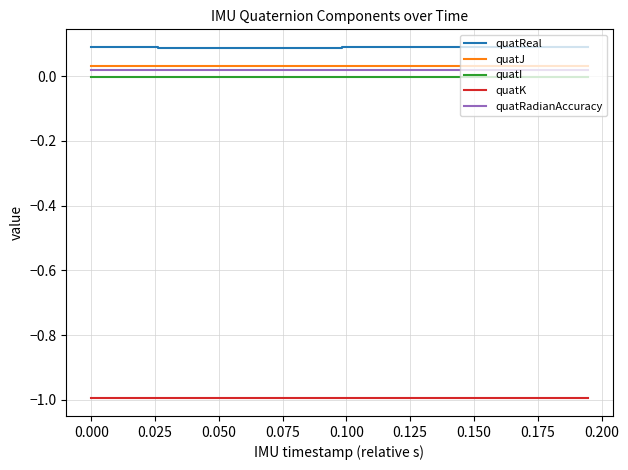

True or false: quatRadianAccuracy and quatReal cross at least once.

False